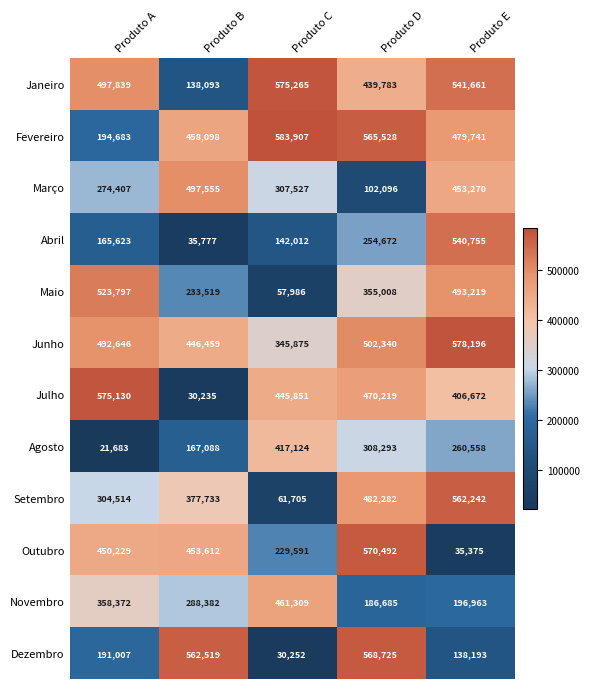

What is the average value of the Junho series?

473103